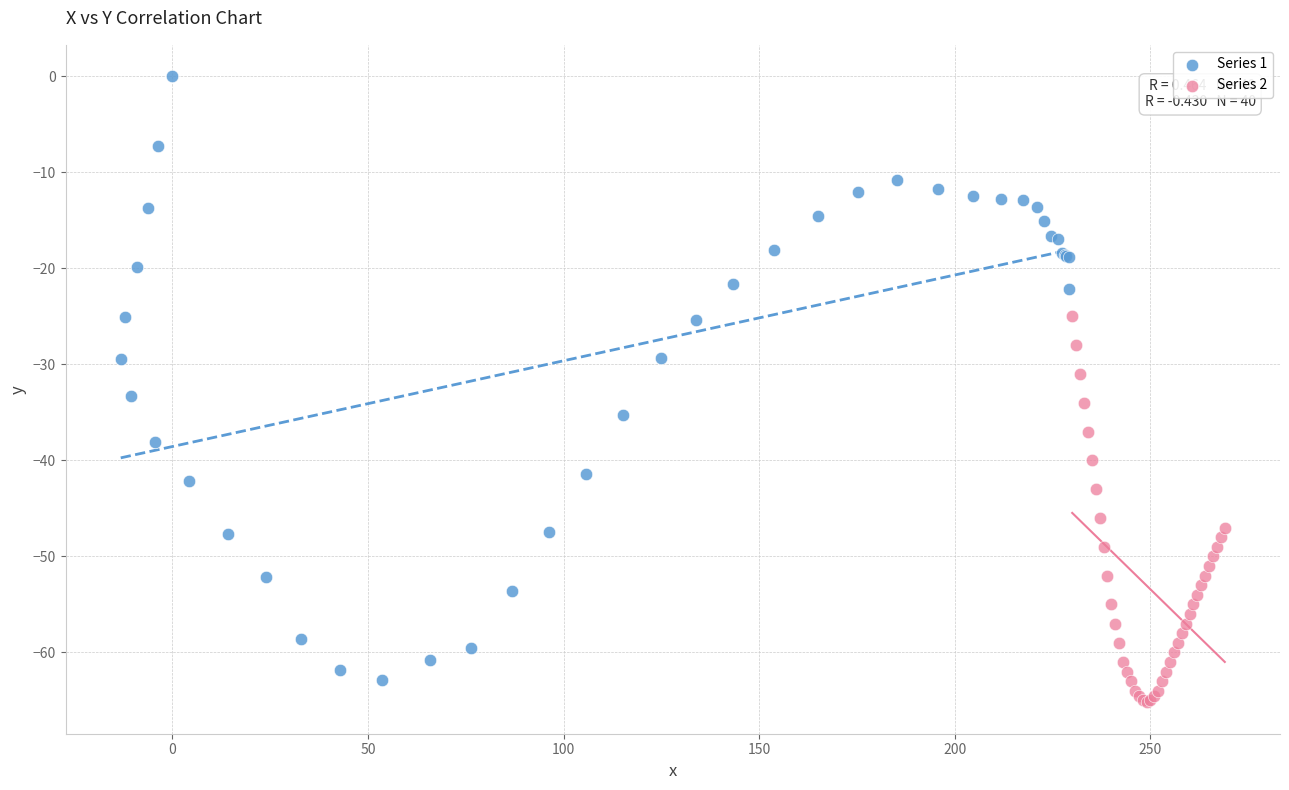

Which series reaches the maximum Y coordinate?

Series 1